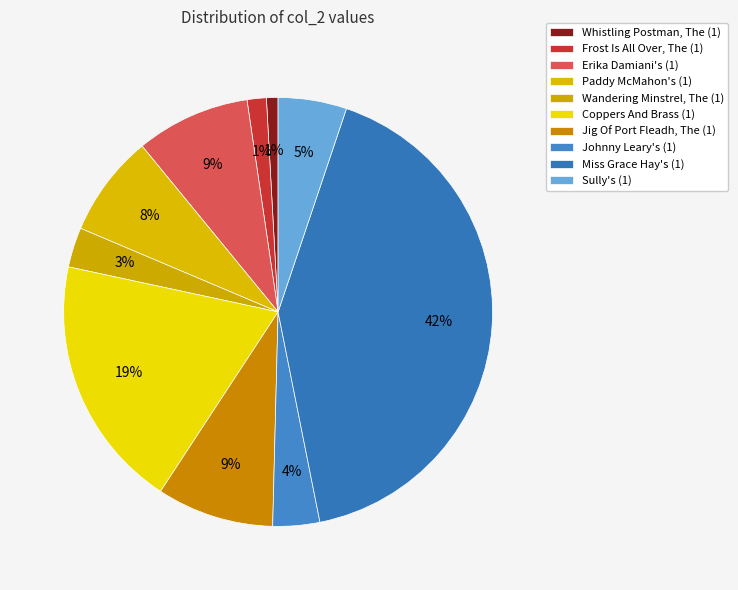

True or false: Frost Is All Over, The (1) accounts for 1% of the total.

True